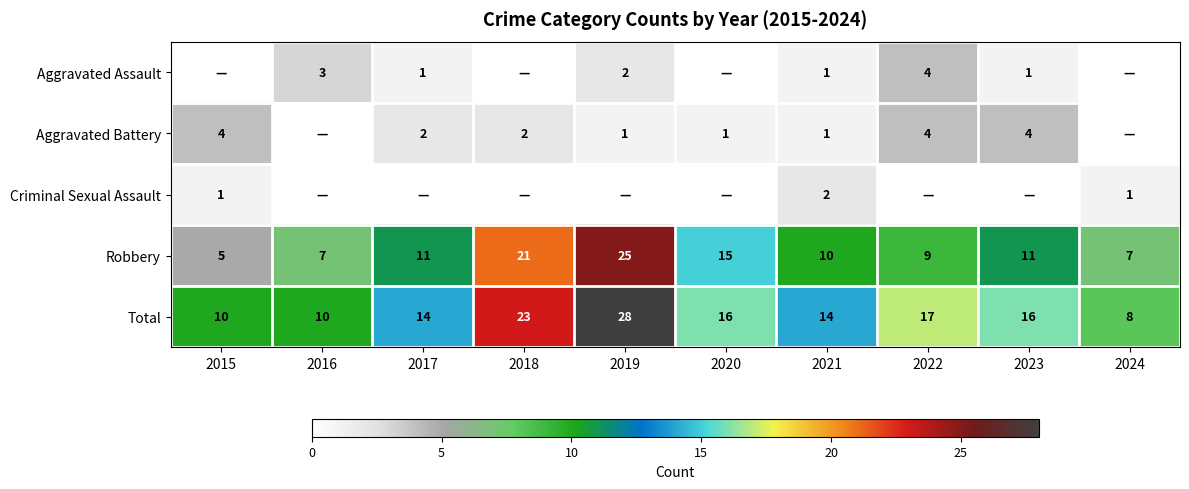

Where is Total nearest to the value 18?

2022